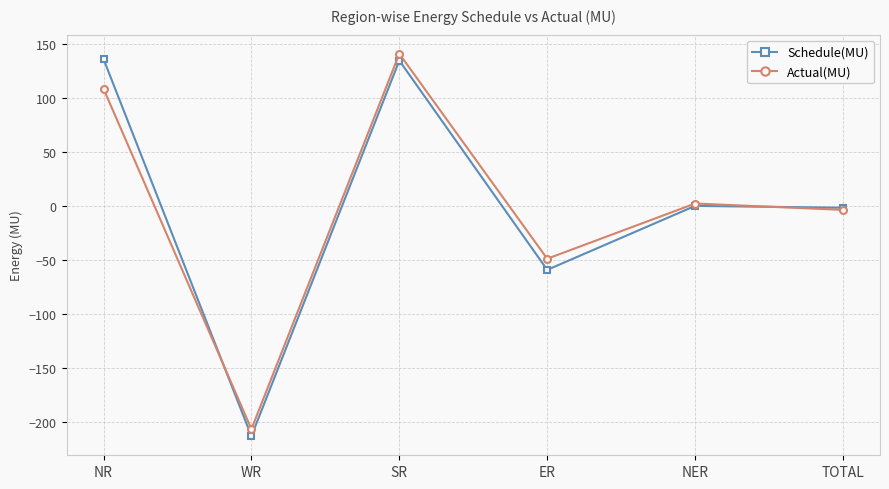

Count the number of data series in this chart.

2